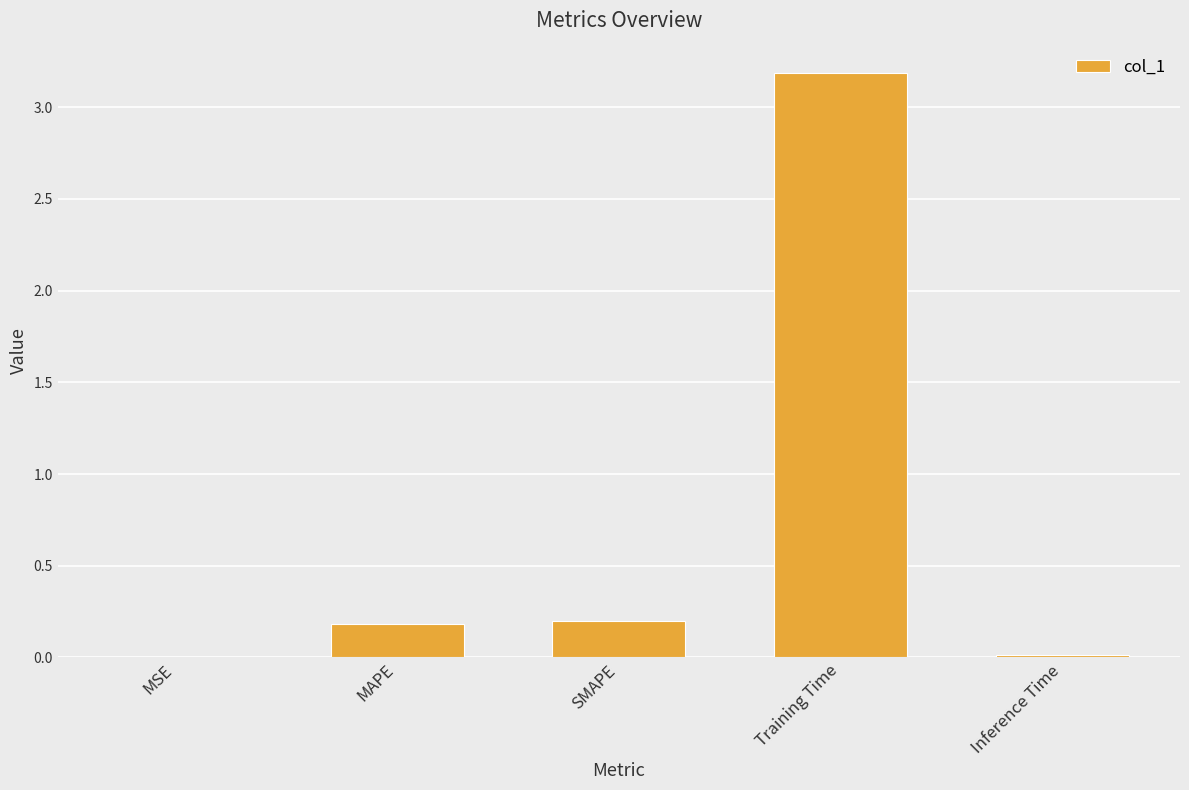

What is the change in value from MSE to MAPE?

+0.2